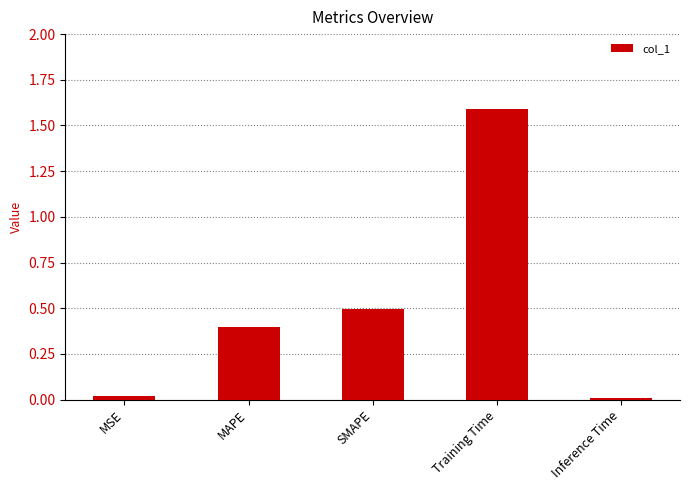

The value at Inference Time is 0.0. True or false?

True